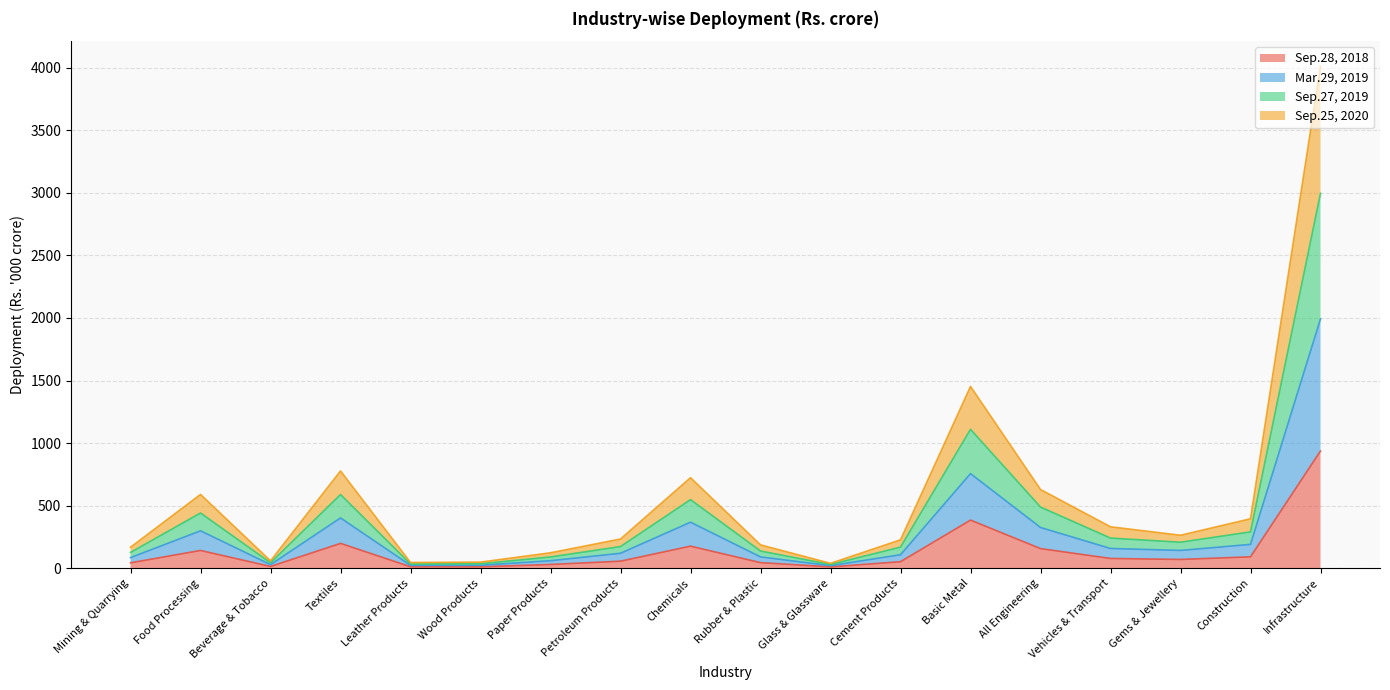

What is the label of the 4th point from the left?

Textiles